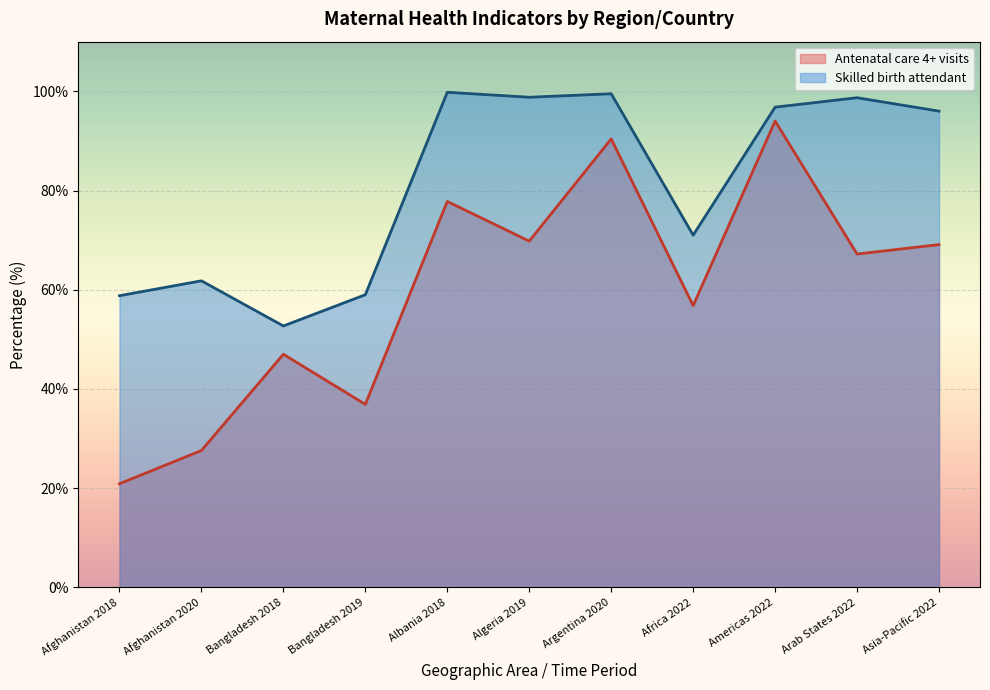

True or false: Skilled birth attendant and Antenatal care 4+ visits cross at least once.

False